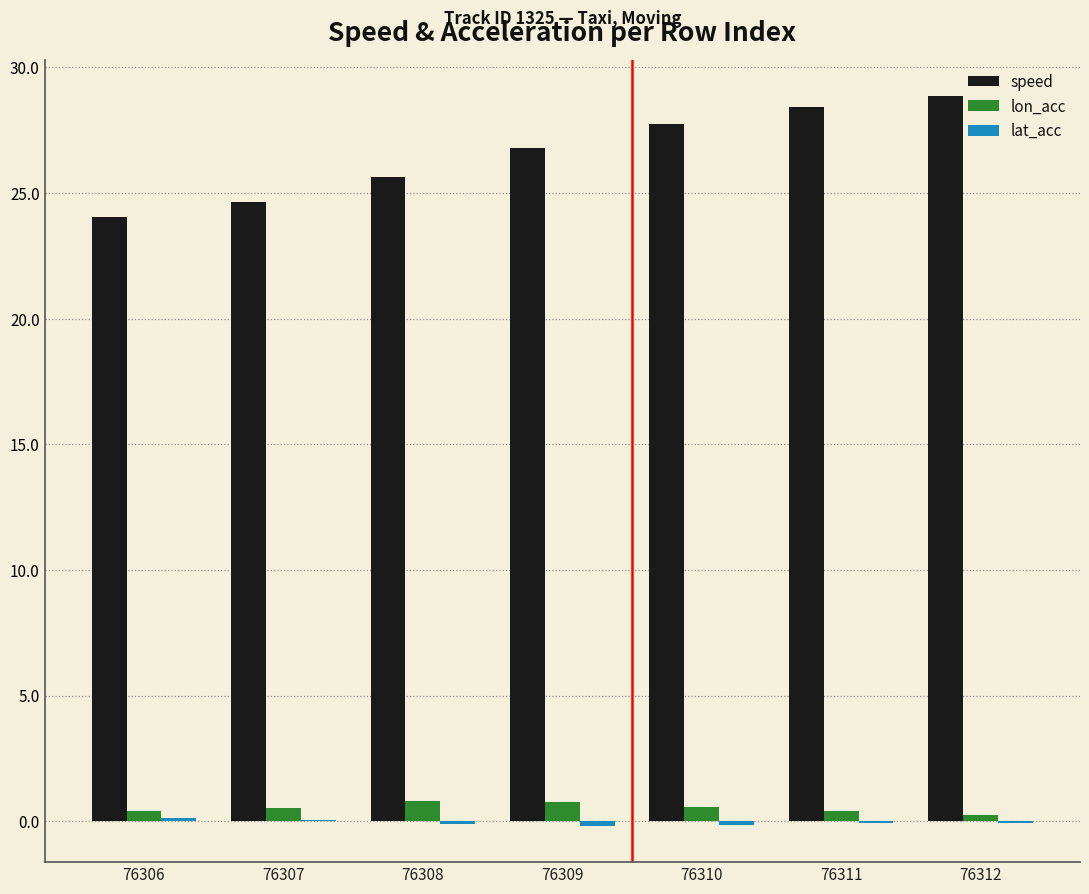

The speed series shows 50.5 at 76312. True or false?

False